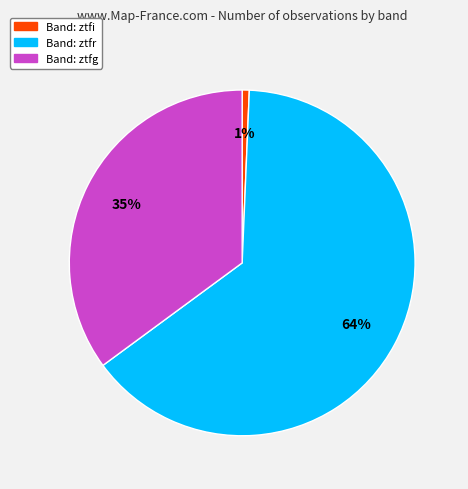

Does any single category account for the majority?

Yes